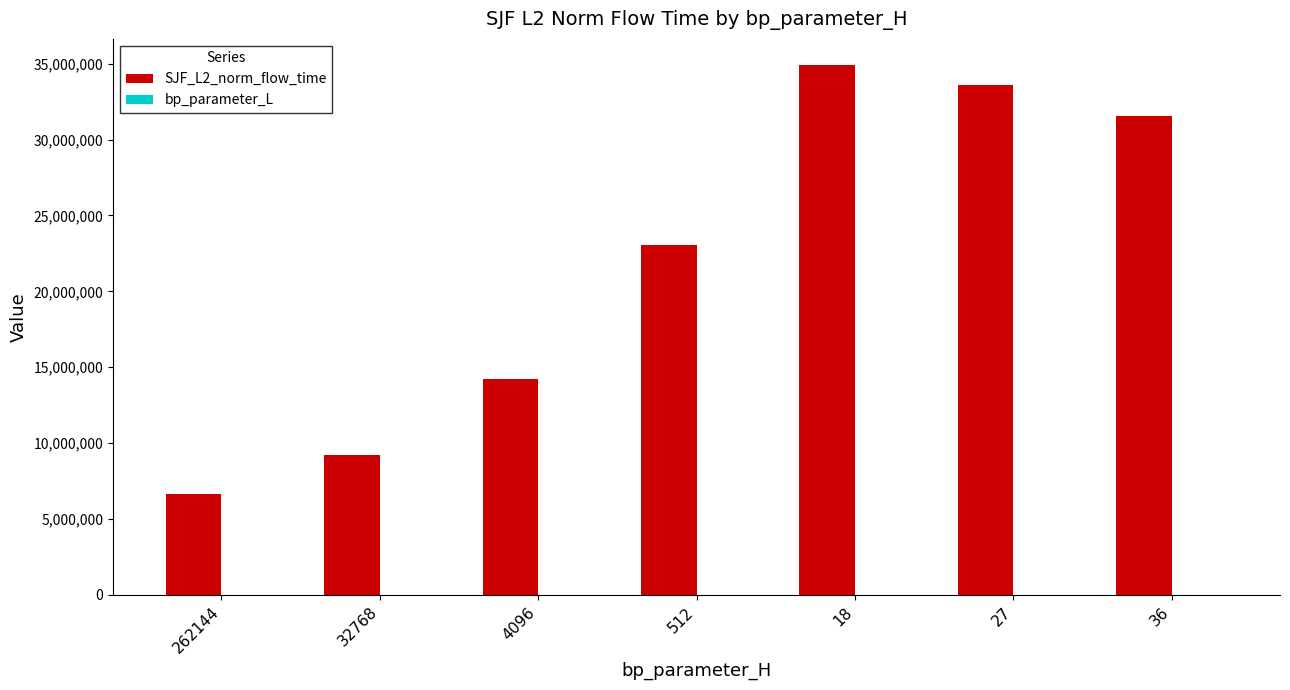

What is the total value across all series at 32768?

9185777.4